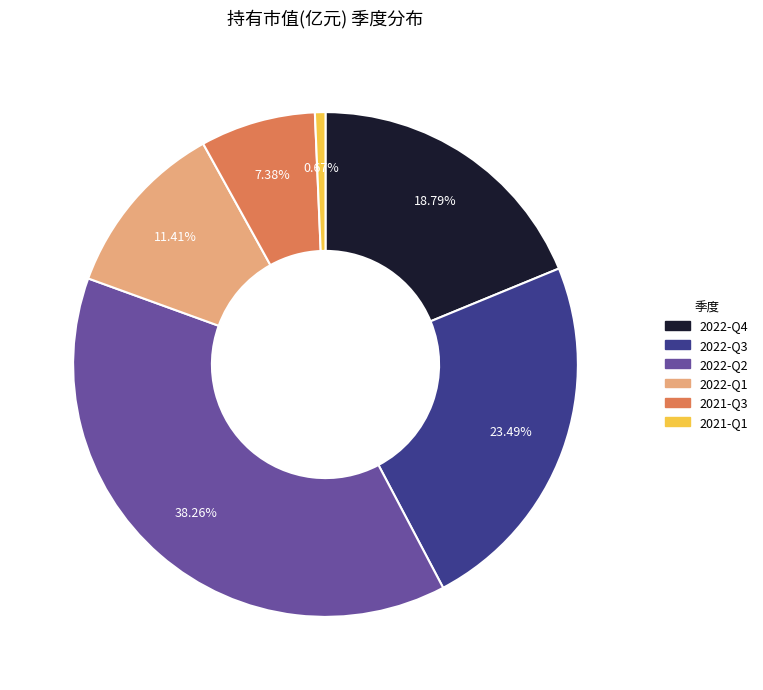

Which slice is the smallest?

2021-Q1